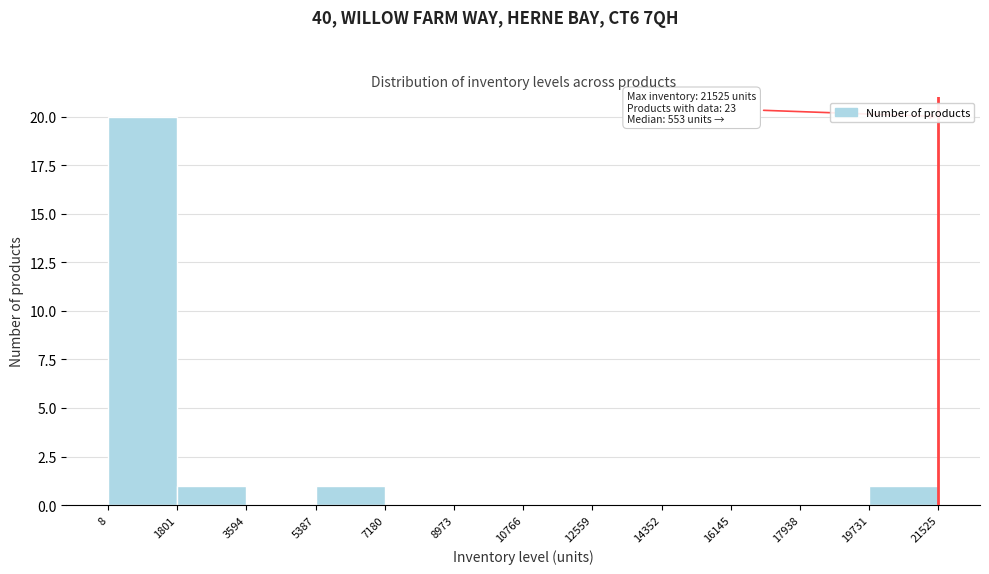

Over which range of the x-axis is the bar tallest?

8 to 1801